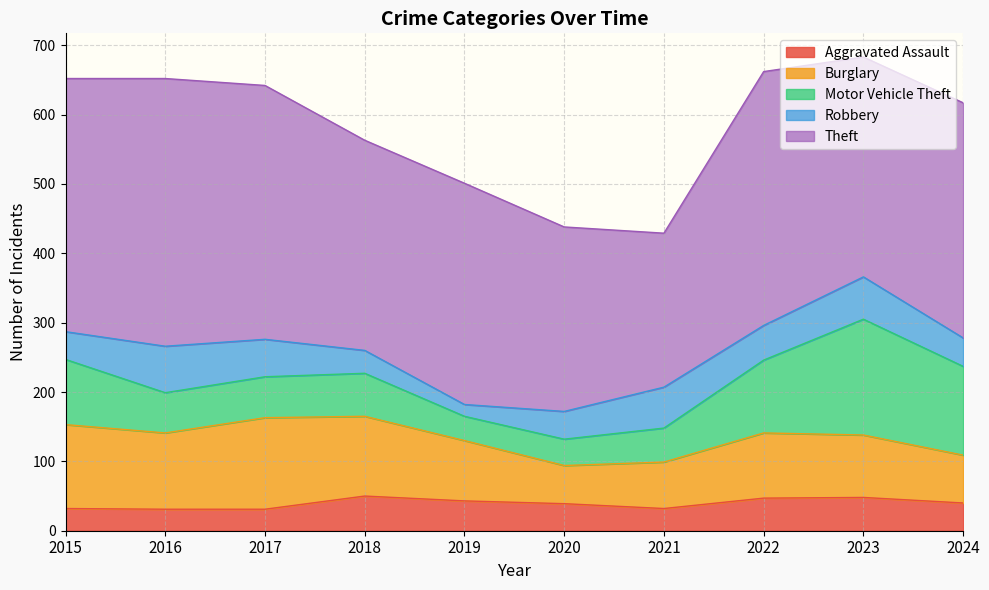

At which label does Motor Vehicle Theft first exceed 62?

2015